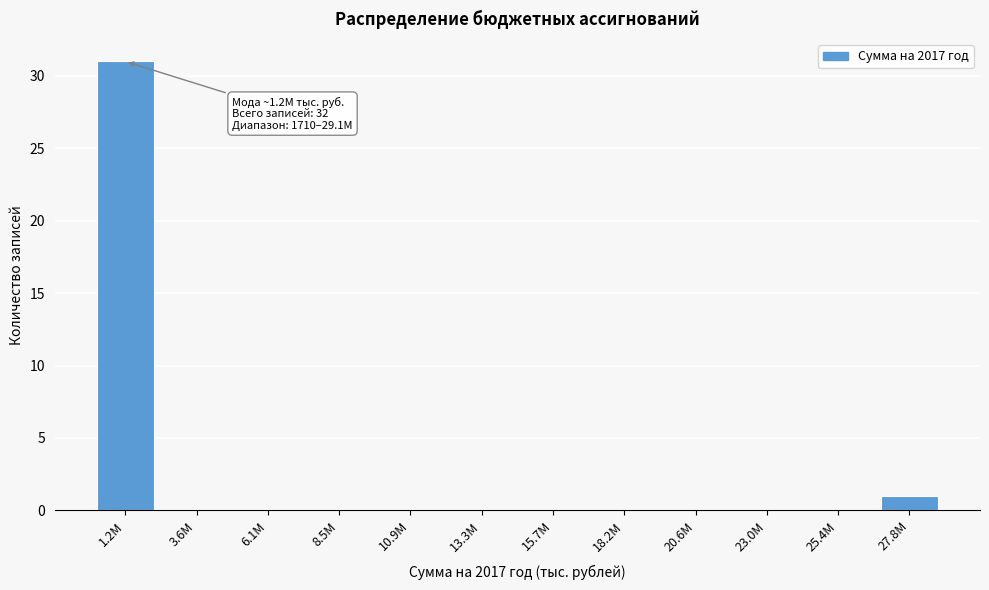

Reading left to right, extract all data points from this chart.

1.2M=31	3.6M=0	6.1M=0	8.5M=0	10.9M=0	13.3M=0	15.7M=0	18.2M=0	20.6M=0	23.0M=0	25.4M=0	27.8M=1